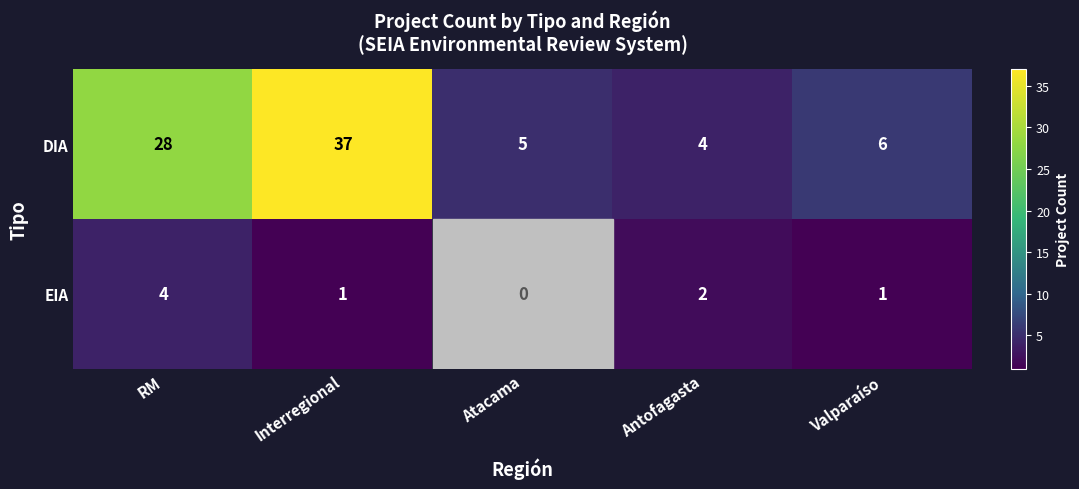

The value of DIA at Atacama is 7. True or false?

False